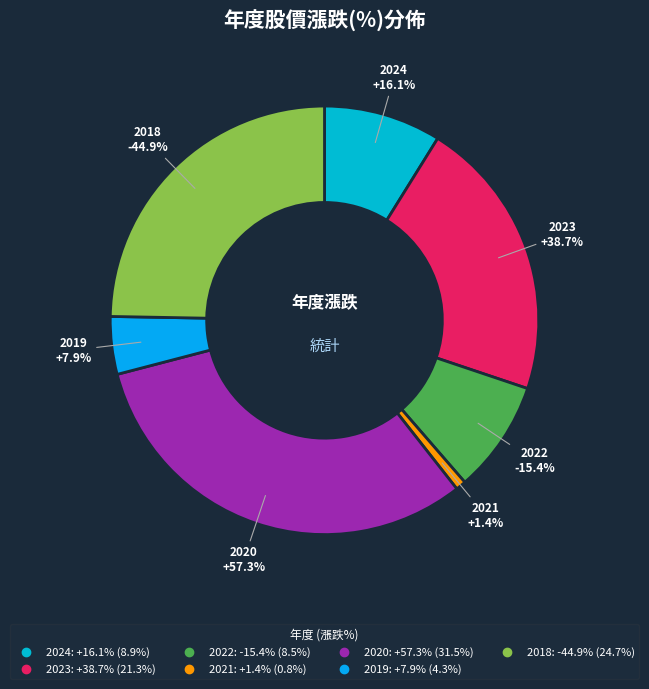

How many slices are in this pie chart?

7